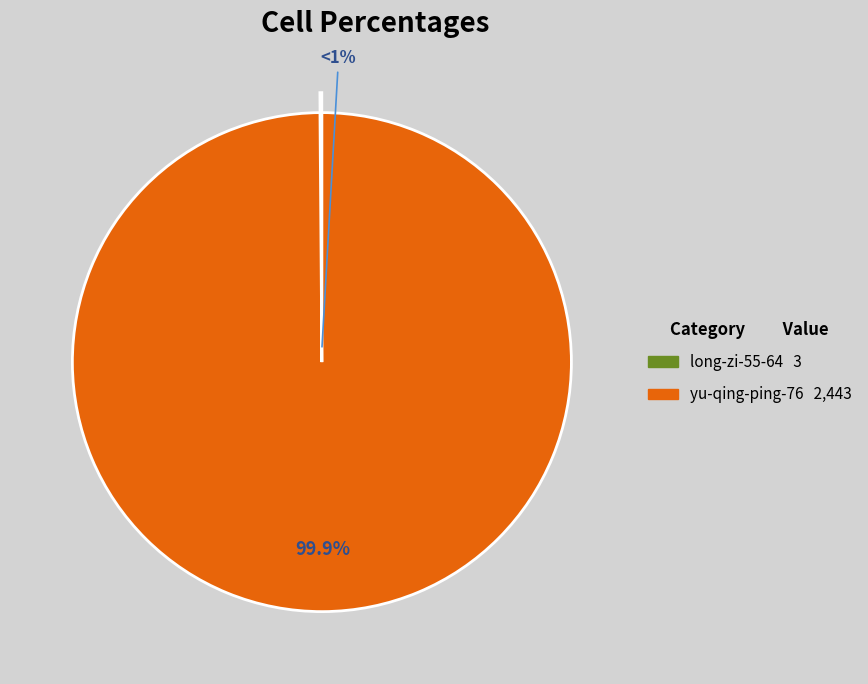

Which category accounts for the majority?

yu-qing-ping-76